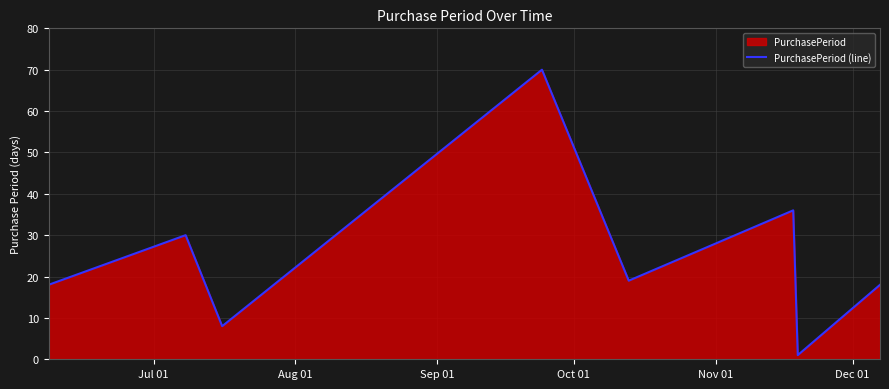

What is the sum of all values?

200